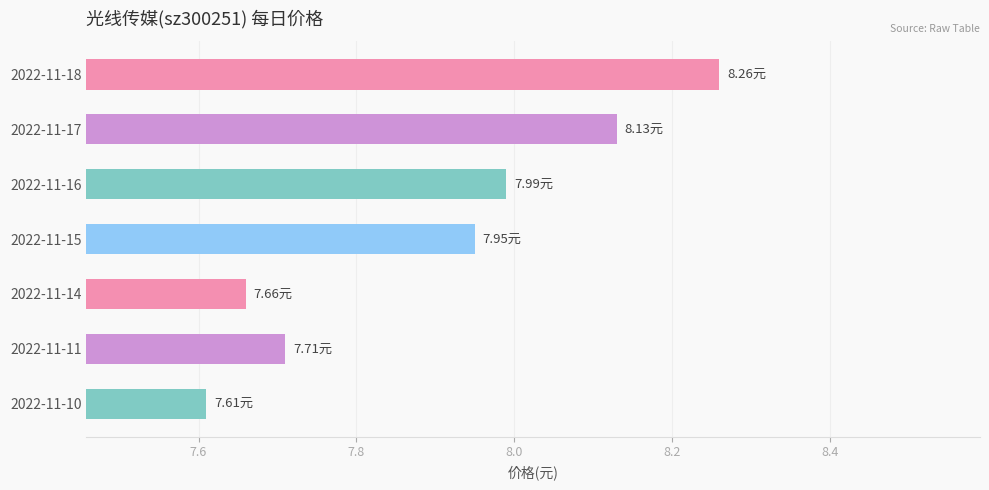

What is the change in value from 2022-11-16 to 2022-11-14?

-0.3